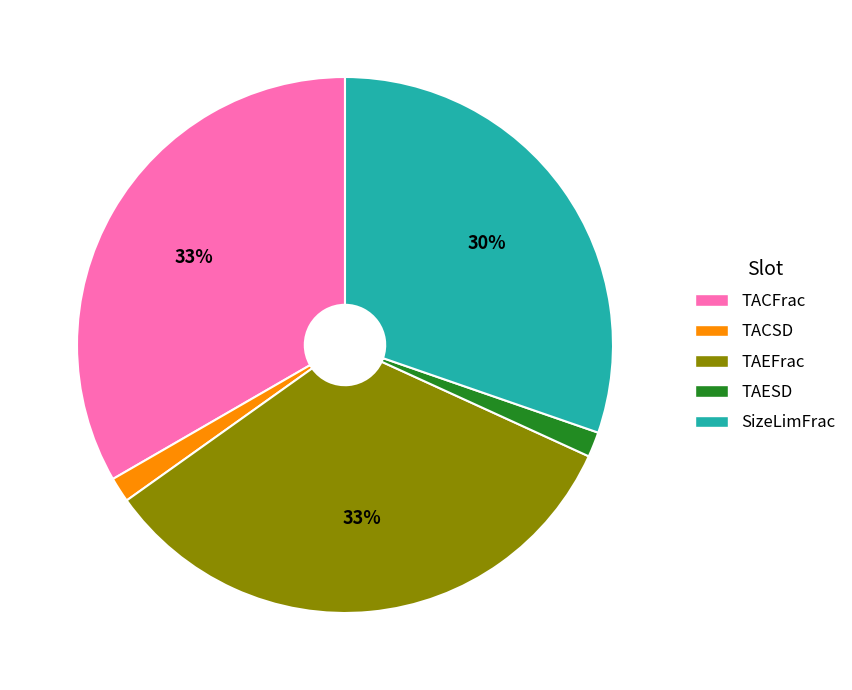

To the nearest percent, what is the average slice percentage?

20%